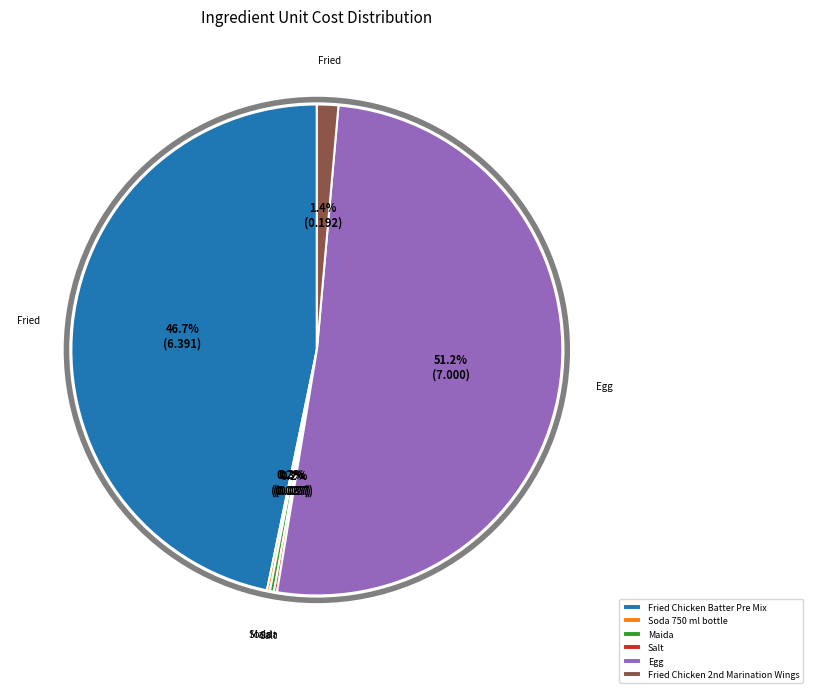

What is the majority slice?

Egg